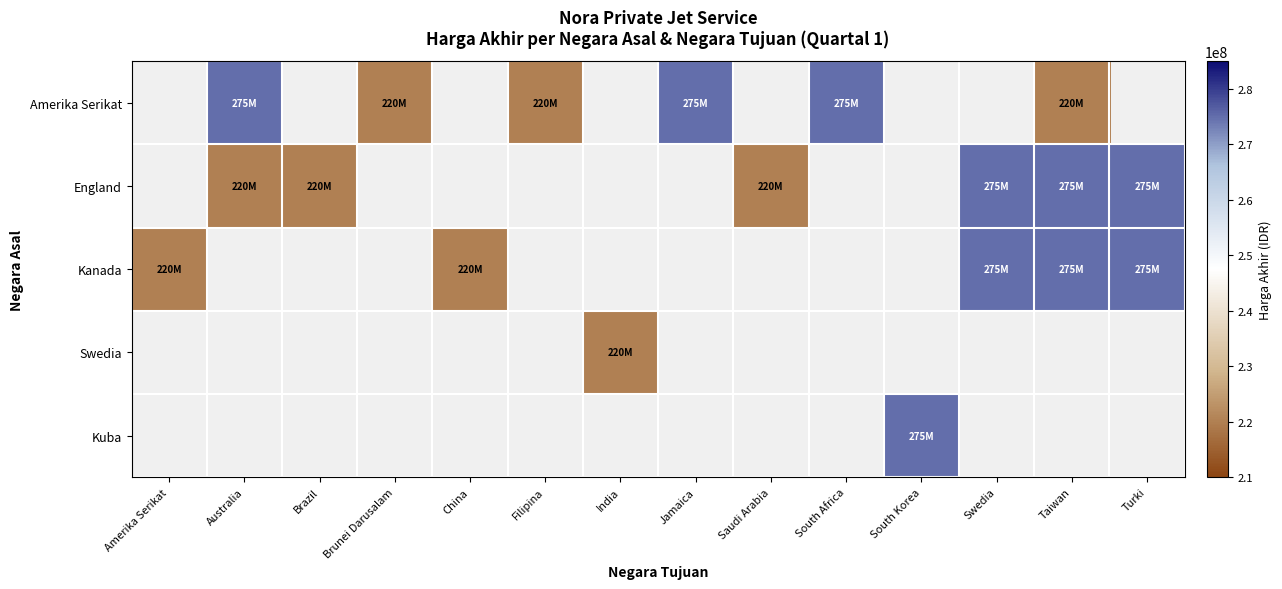

What is the greatest value displayed?

275000000